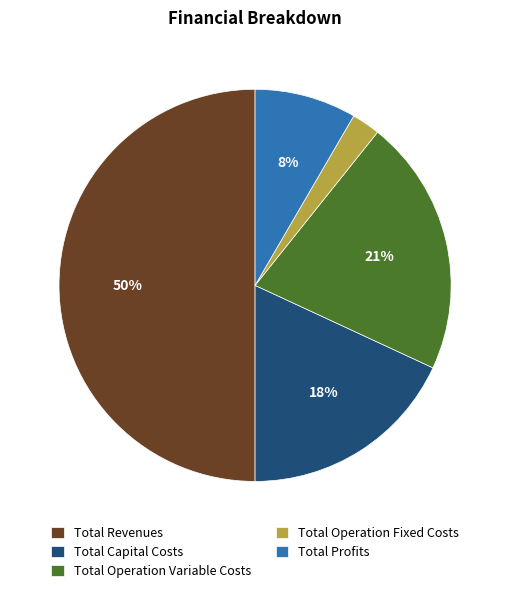

How many slices are in this pie chart?

5